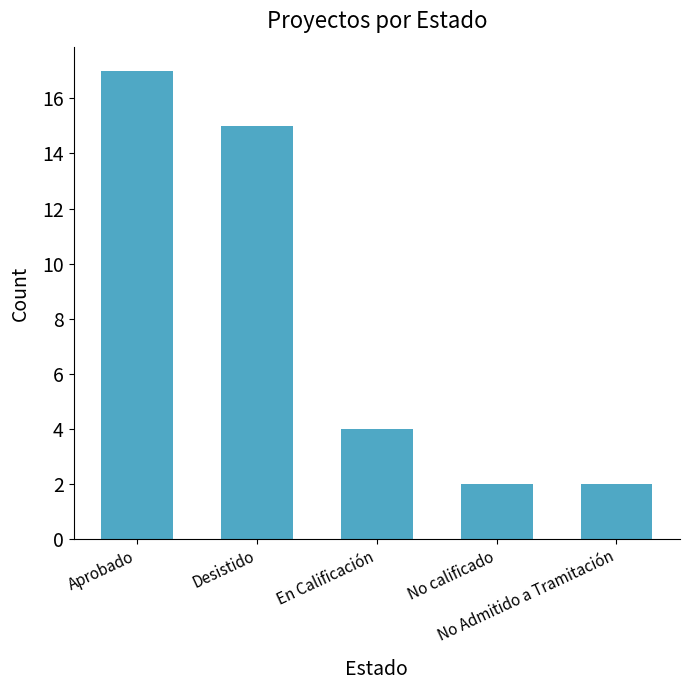

What is the sum of all values?

40